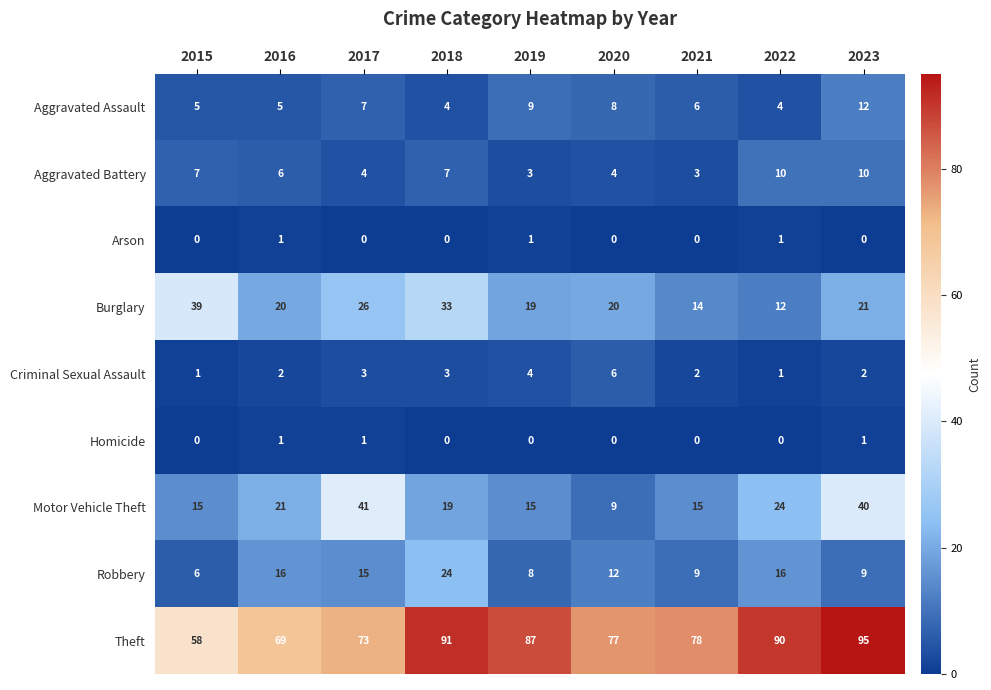

Read the Aggravated Assault value at 2018.

4